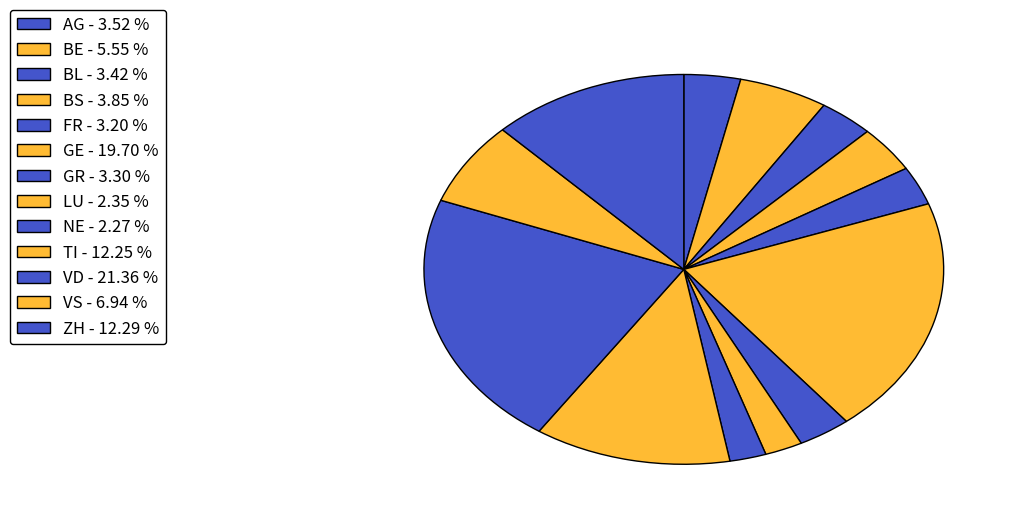

How many segments does this pie chart have?

13